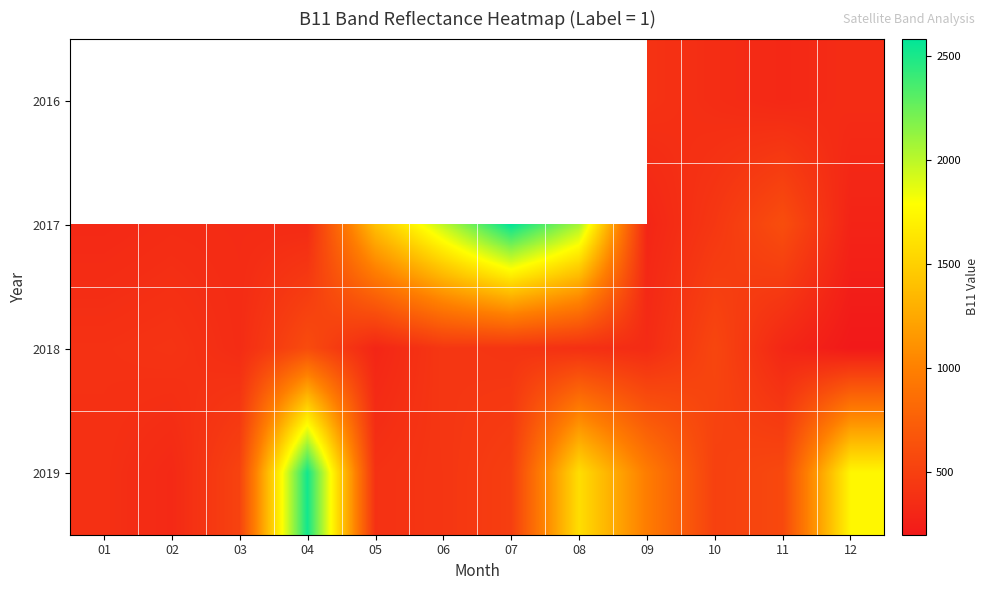

What is the sum of the 2019 values at 11 and 08?

2150.0